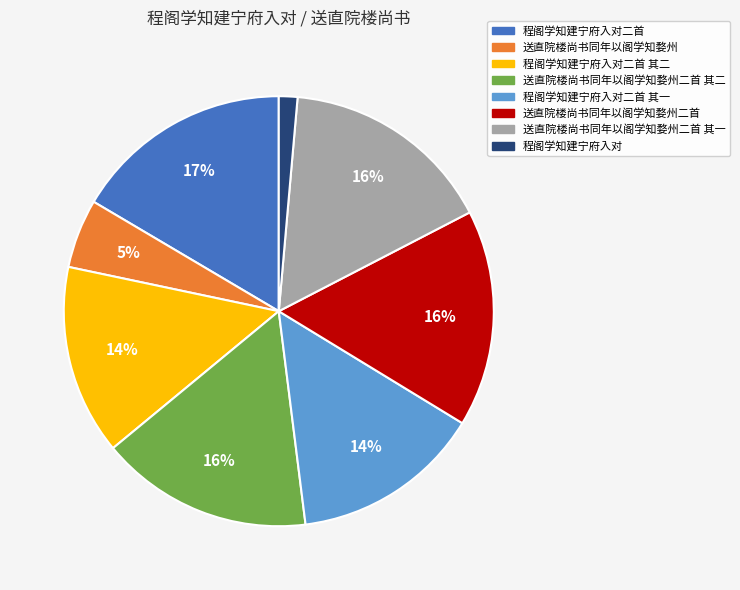

To the nearest percent, what is the combined percentage of 程阁学知建宁府入对二首 and 程阁学知建宁府入对二首 其一?

31%